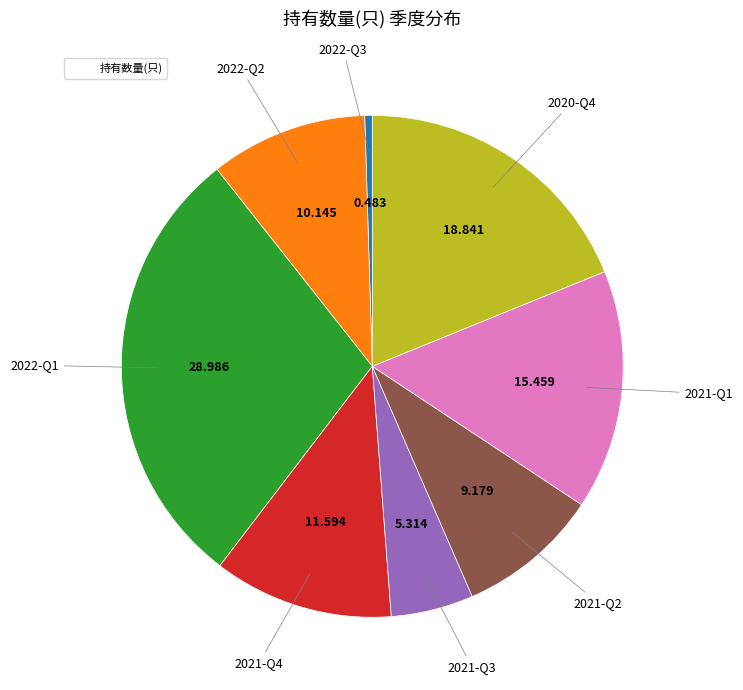

Does any single category account for the majority?

No